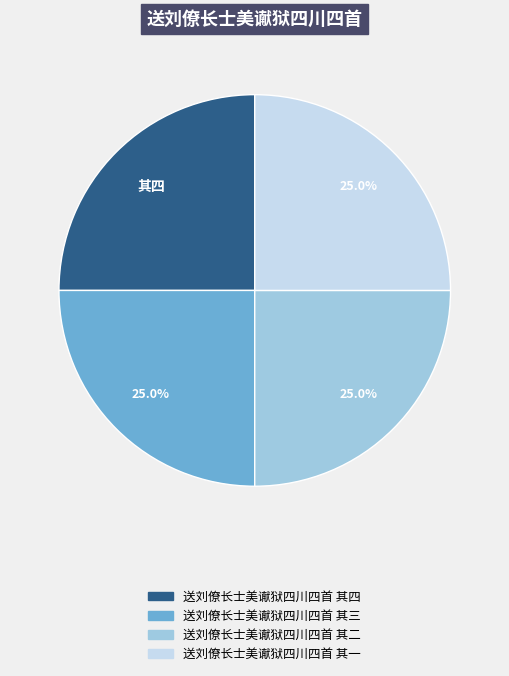

How much of the chart is everything except 送刘僚长士美谳狱四川四首 其三?

75.0%